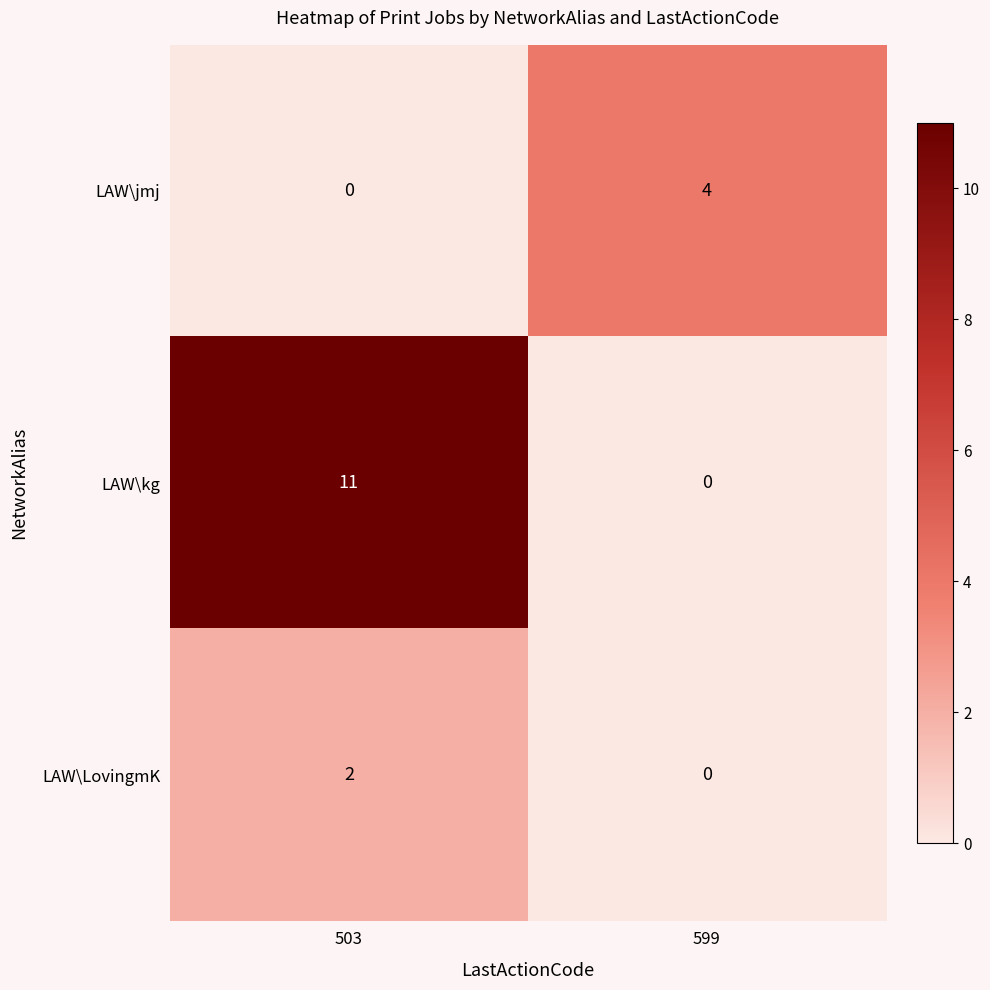

At which category is the sum across all series the highest?

503